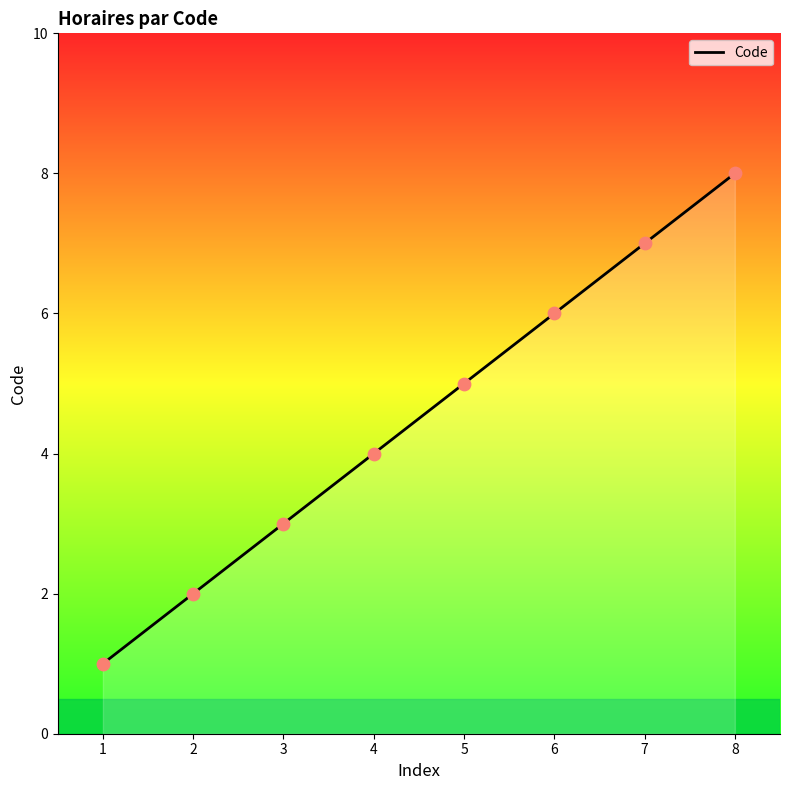

Which has a higher value, 6 or 4?

6